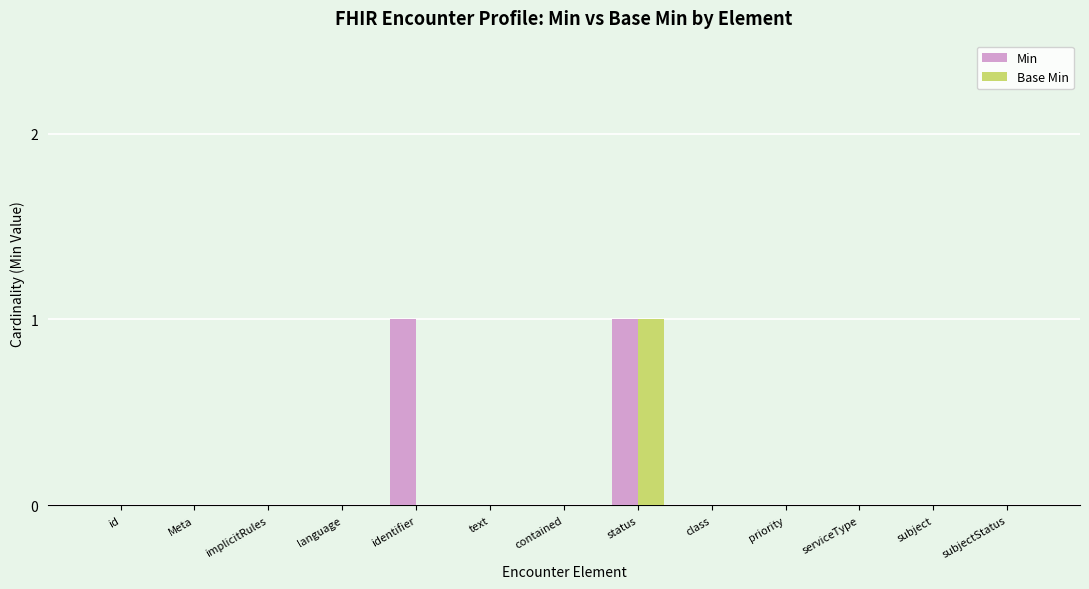

Which category has the highest value in the Base Min series?

status